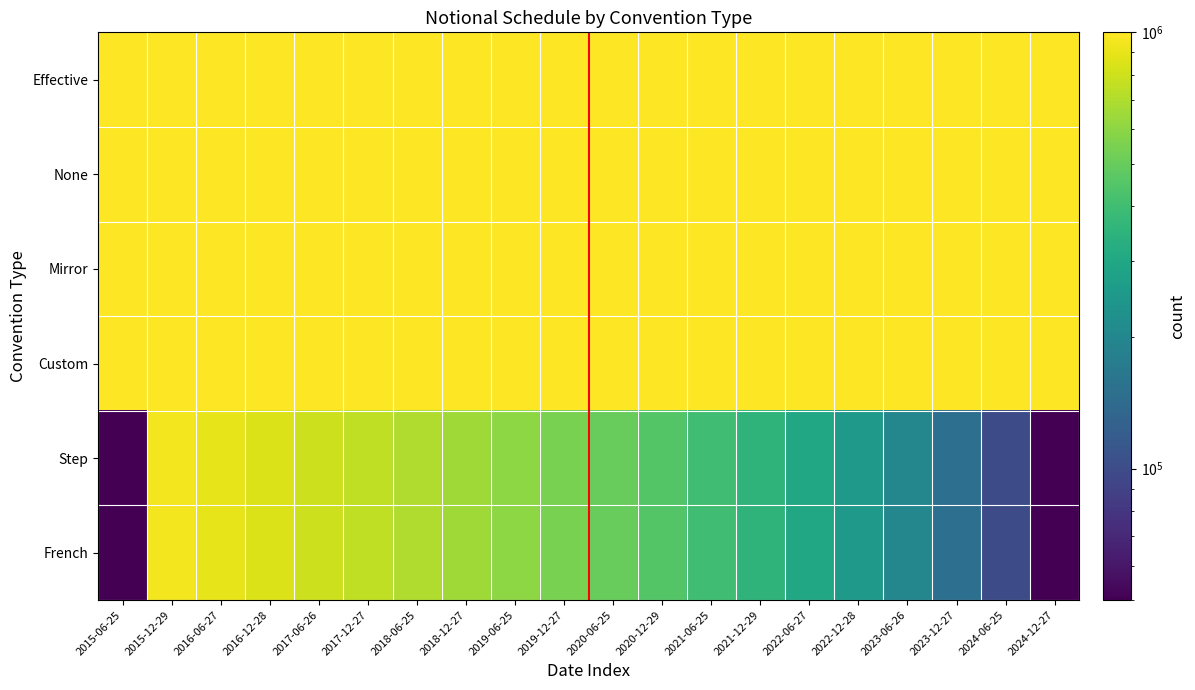

Rank the series by their maximum value, from highest to lowest.

Effective, None, Mirror, Custom, Step, French